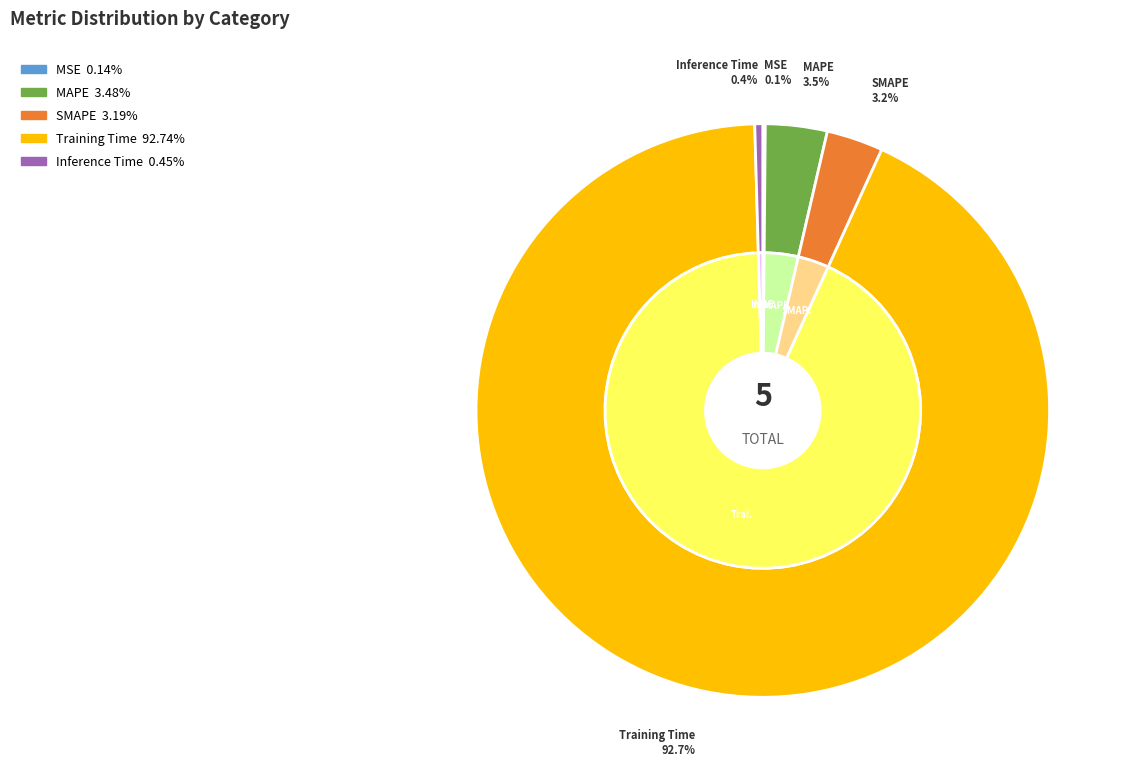

Which has a higher value, SMAPE or MAPE?

MAPE